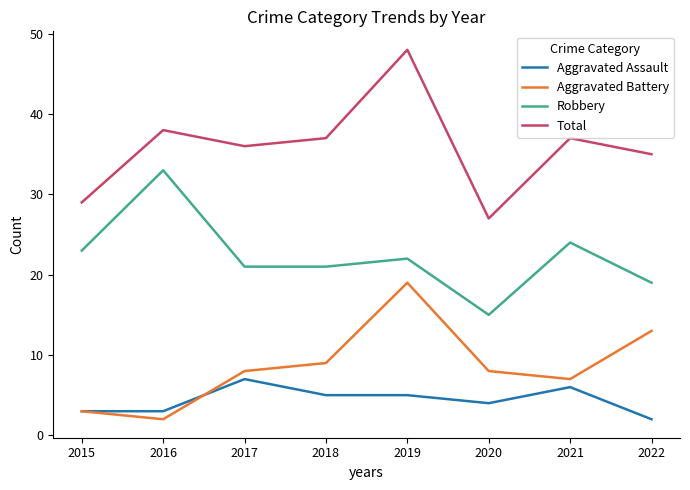

Which category has the lowest value in the Aggravated Battery series?

2016